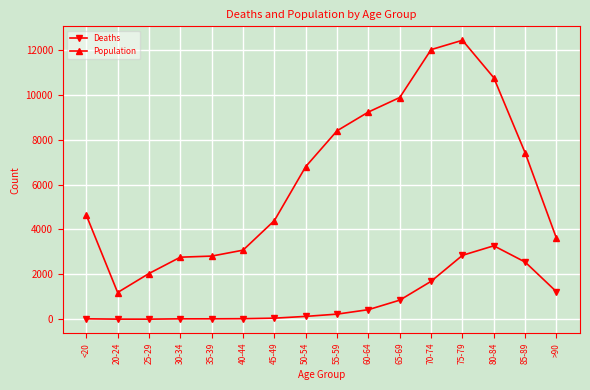

Which label corresponds to the largest value in the chart?

75-79